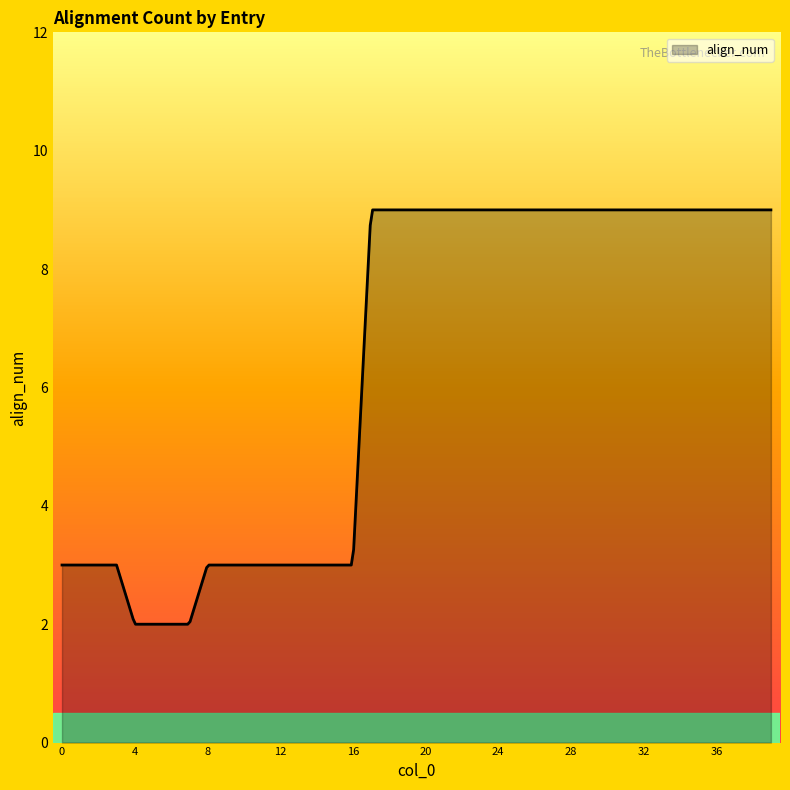

What is the maximum value shown in the chart?

9.0